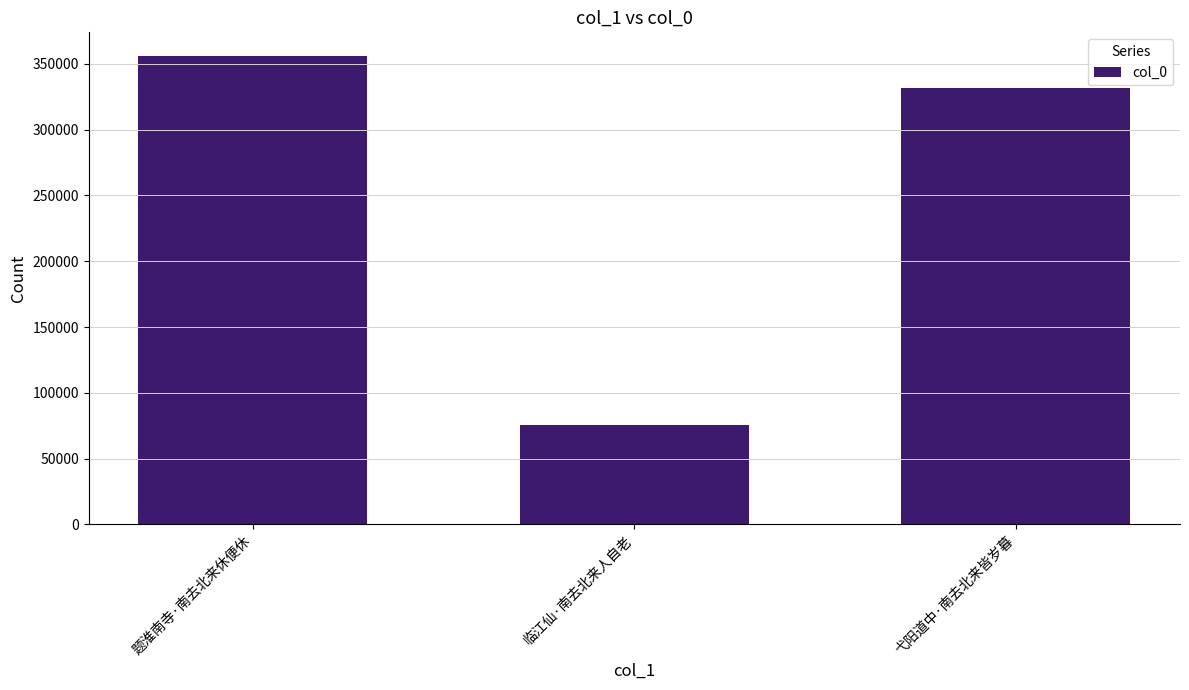

Reading left to right, transcribe all the data shown in this chart.

题淮南寺·南去北来休便休=356137	临江仙·南去北来人自老=75712	弋阳道中·南去北来皆岁暮=331677